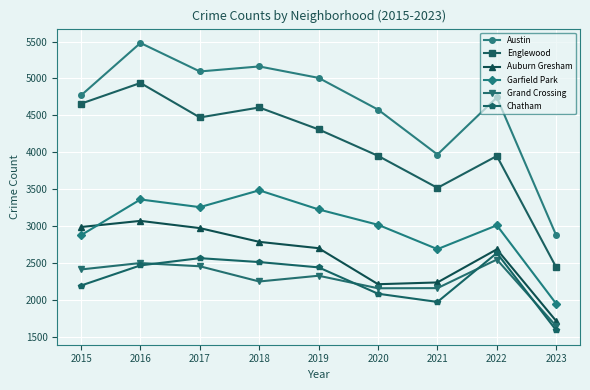

How many categories are shown in the chart?

9